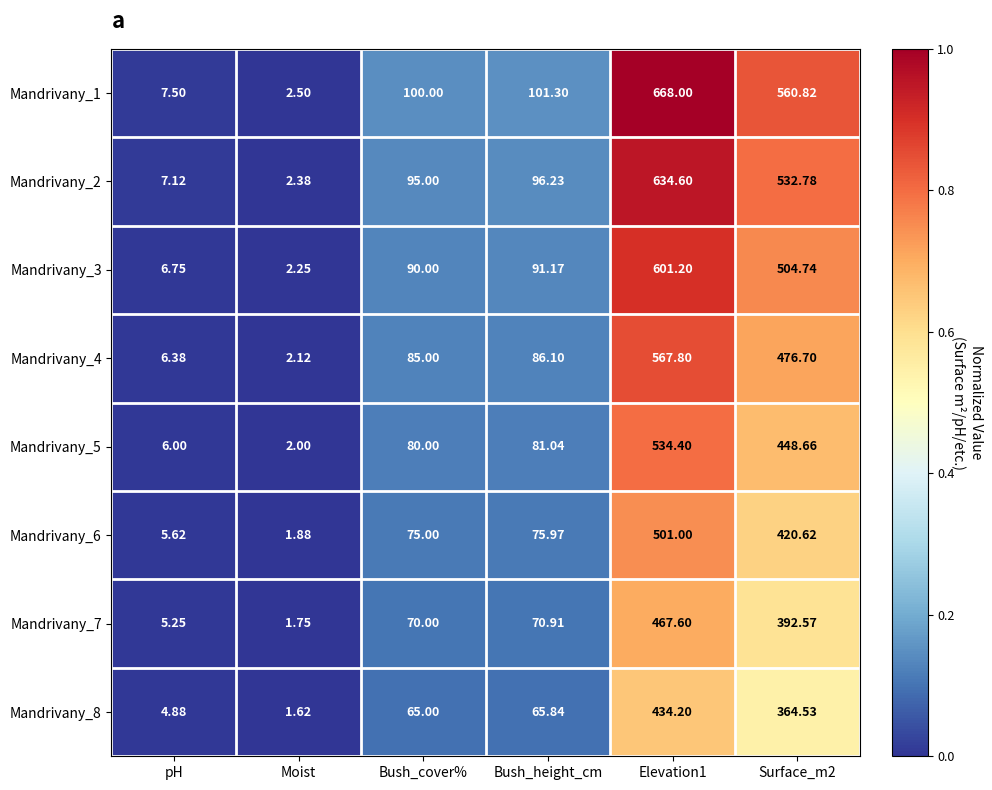

Is the value of Mandrivany_2 at Elevation1 greater than the value of Mandrivany_5 at pH?

Yes